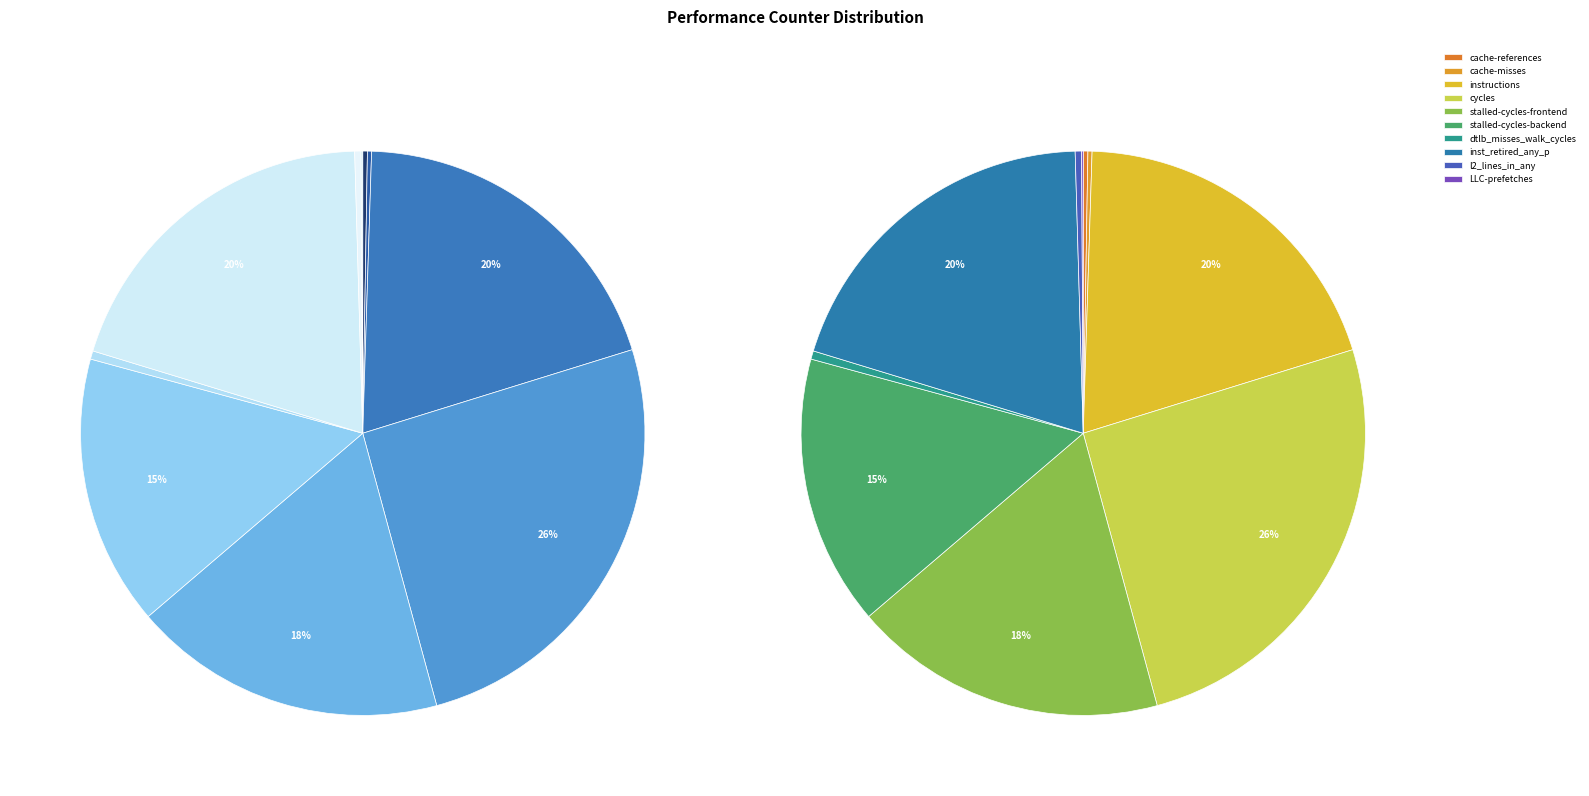

Approximately how many times larger is the value at cycles compared to instructions?

1.3